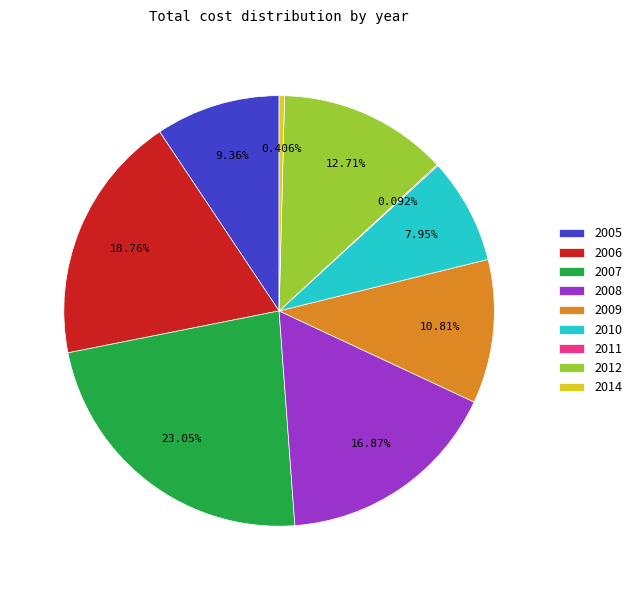

Is there any slice that represents more than half of the pie?

No